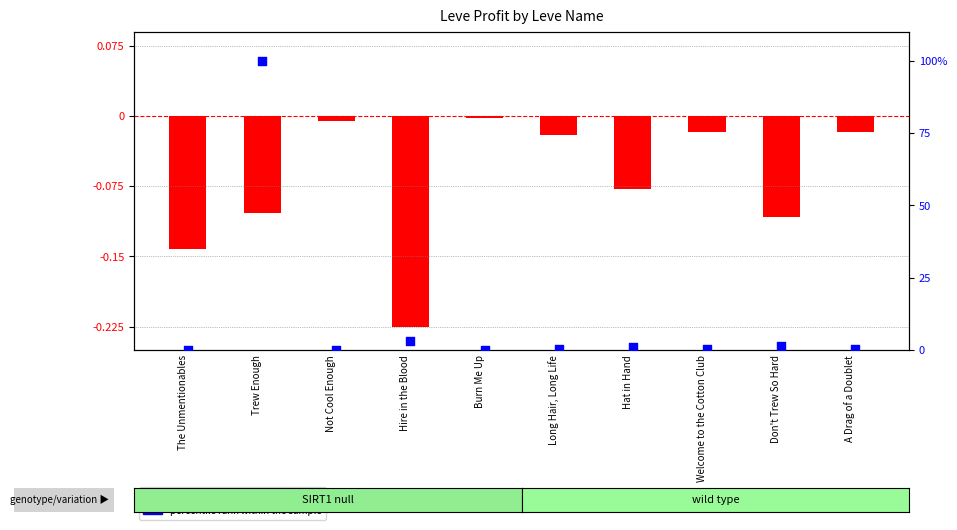

Which series contains the highest Y value?

percentile rank within the sample